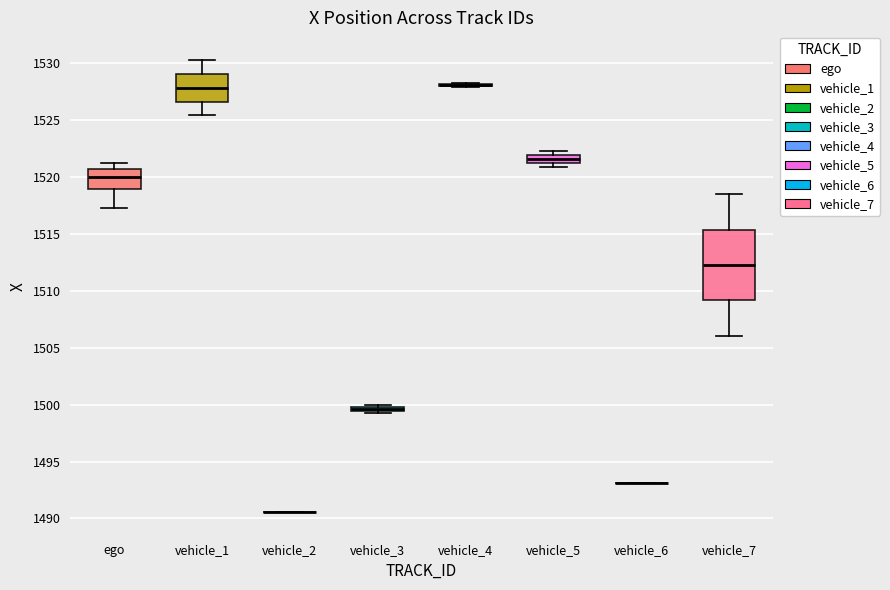

Comparing the boxes themselves (not the whiskers), which one is the tallest?

vehicle_7